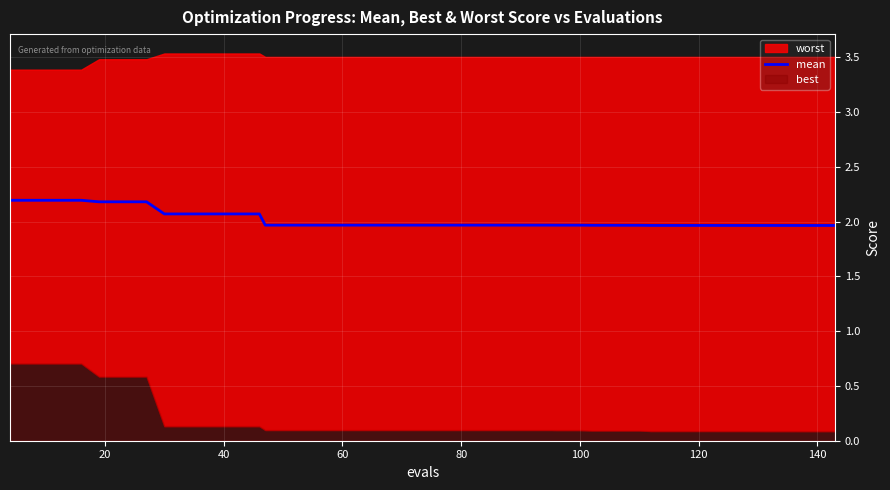

The value of mean at 120 is 1.1. True or false?

False